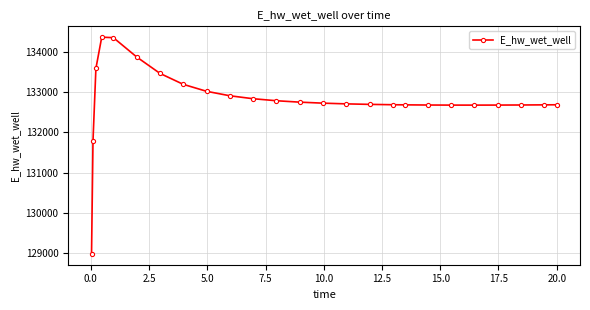

What is the average value?

132810.5